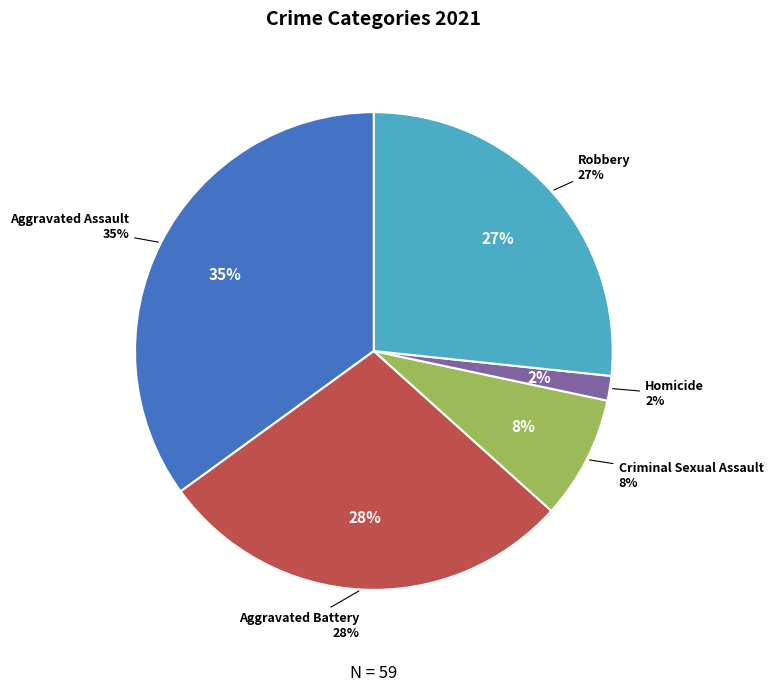

To the nearest percent, what is the difference between the largest and smallest slice percentages?

33%